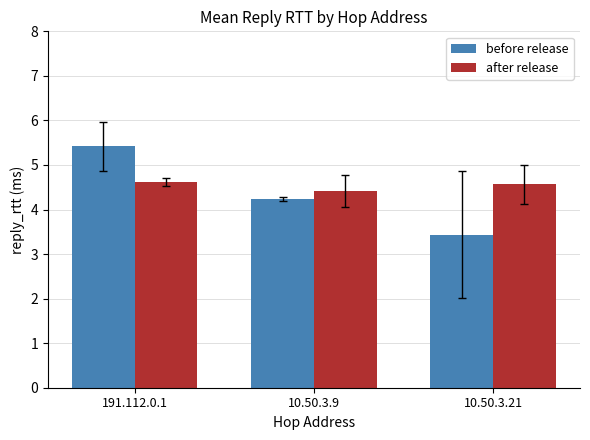

What are all the series names shown in the legend?

before release, after release